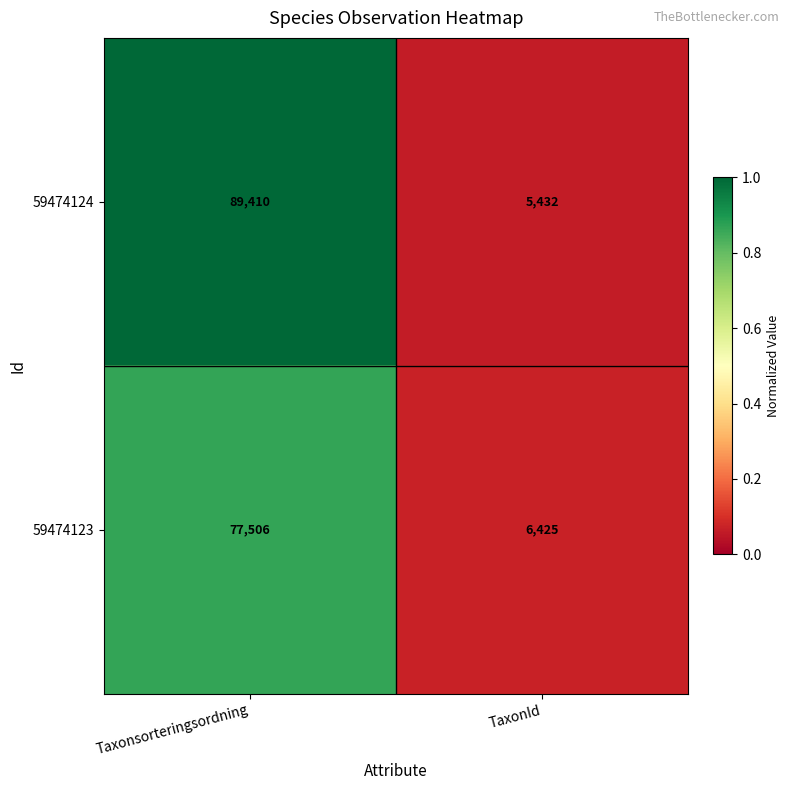

What is the sum of all 59474123 values?

83931